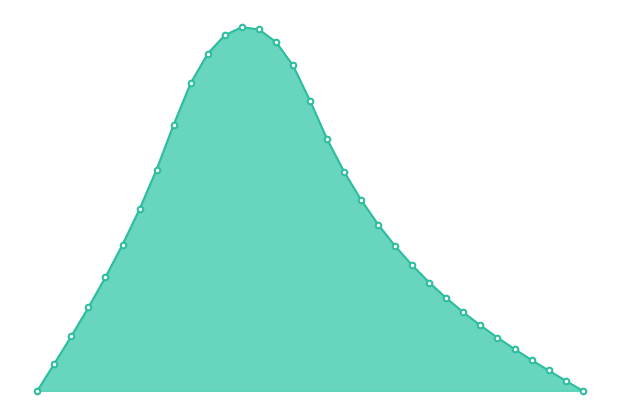

How many lines are shown in the chart?

1